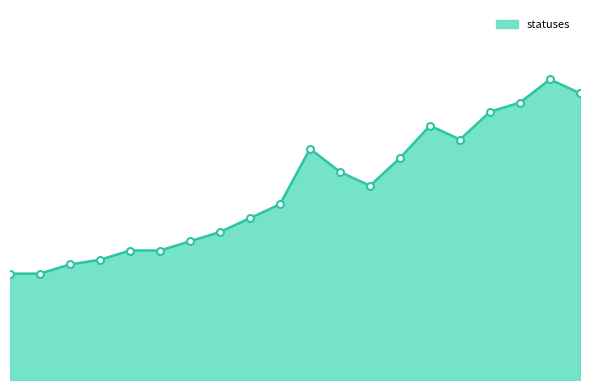

Does the chart have visible grid lines?

No